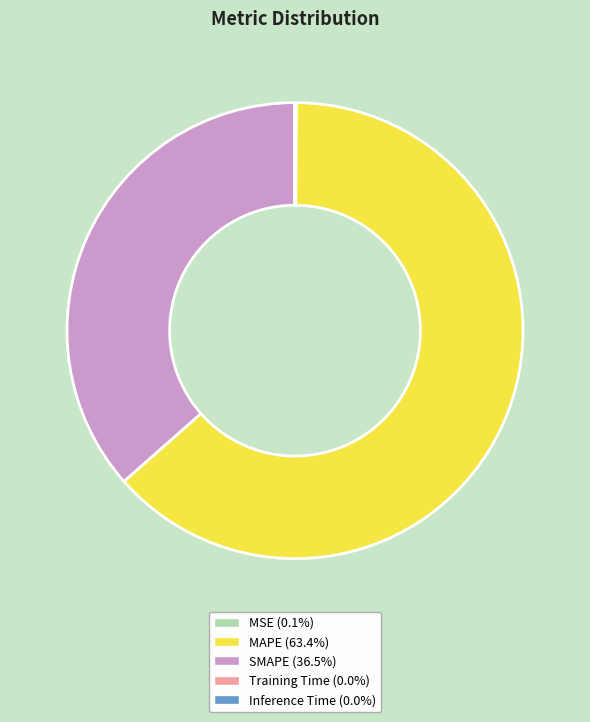

Which category has the biggest portion of the pie?

MAPE